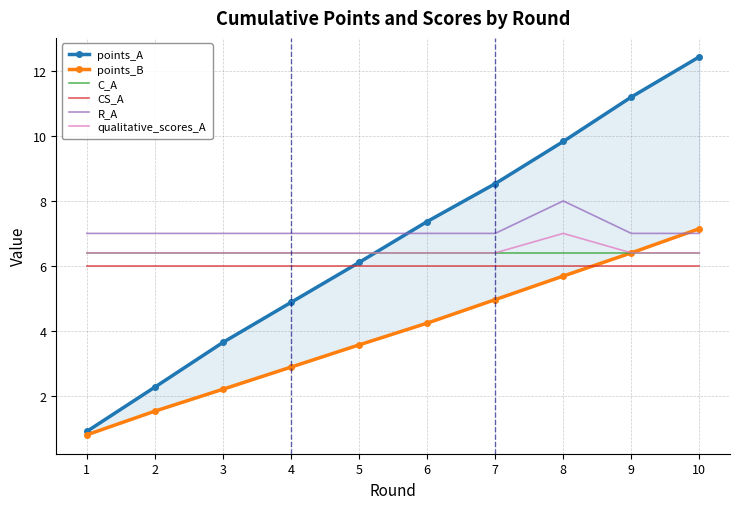

Read the CS_A value at 10.

6.0